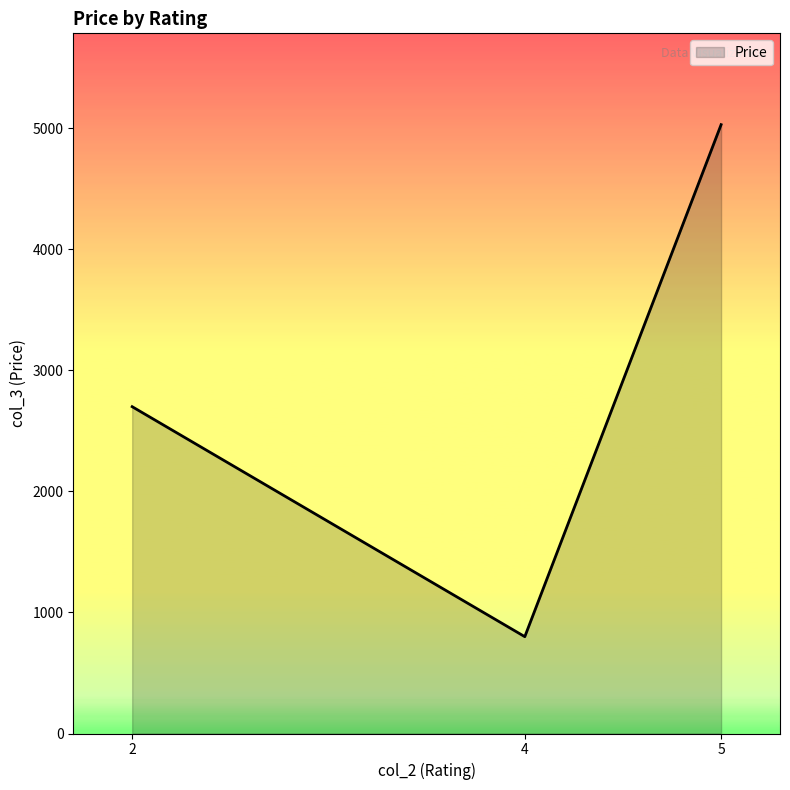

What is the sum of the values at 4 and 2?

3500